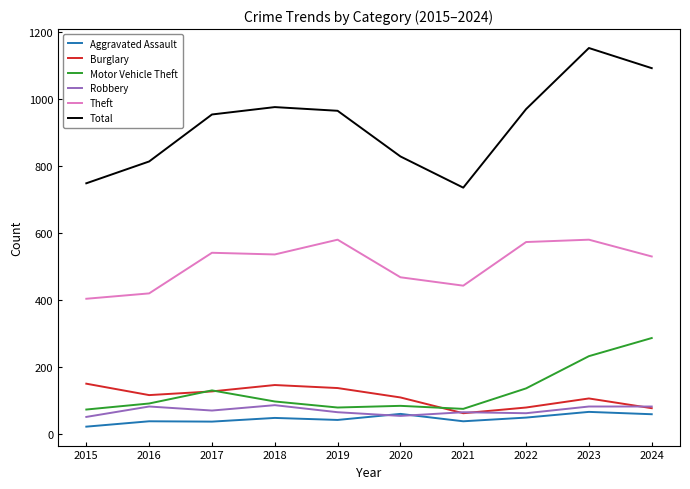

What is the total value across all series at 2018?

1892